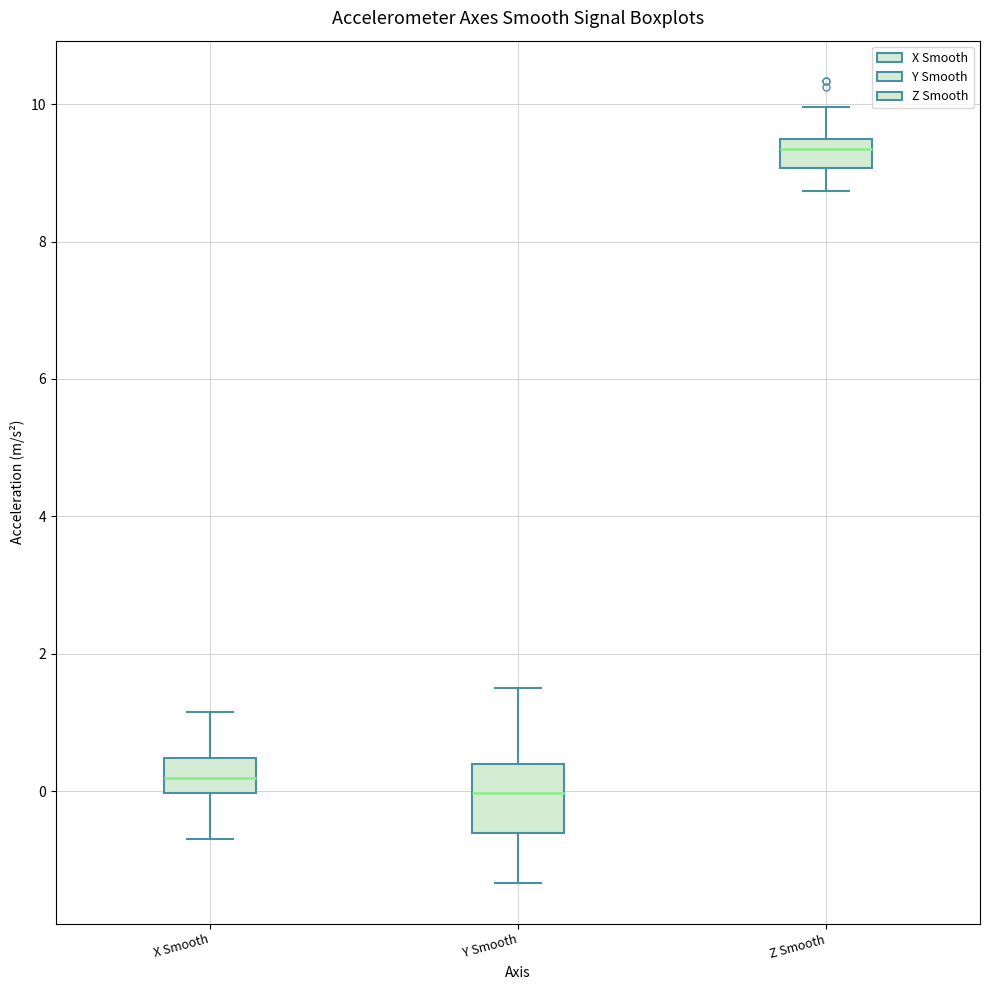

Which box's median line is the lowest?

Y Smooth